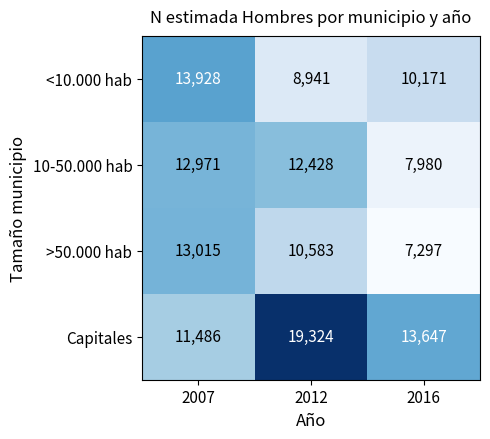

The <10.000 hab series shows 3246 at 2007. True or false?

False